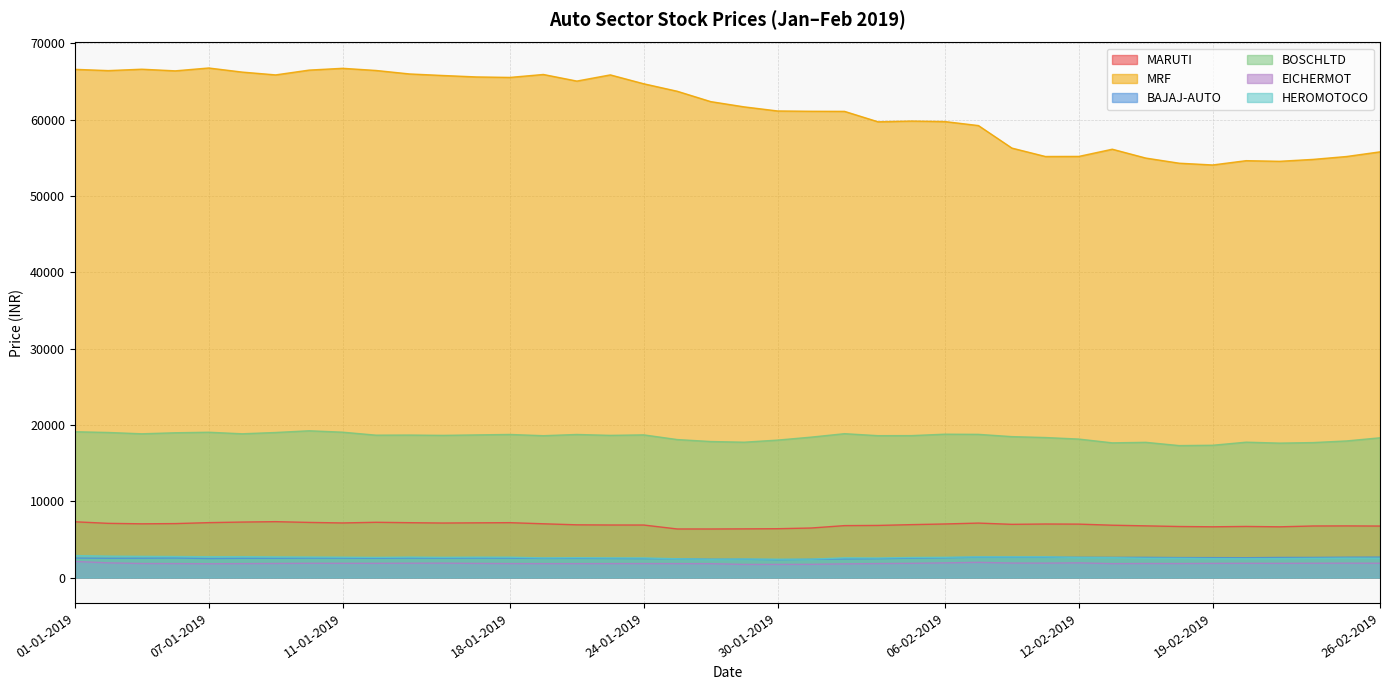

True or false: MARUTI has more than 0 points higher than both neighbors.

True